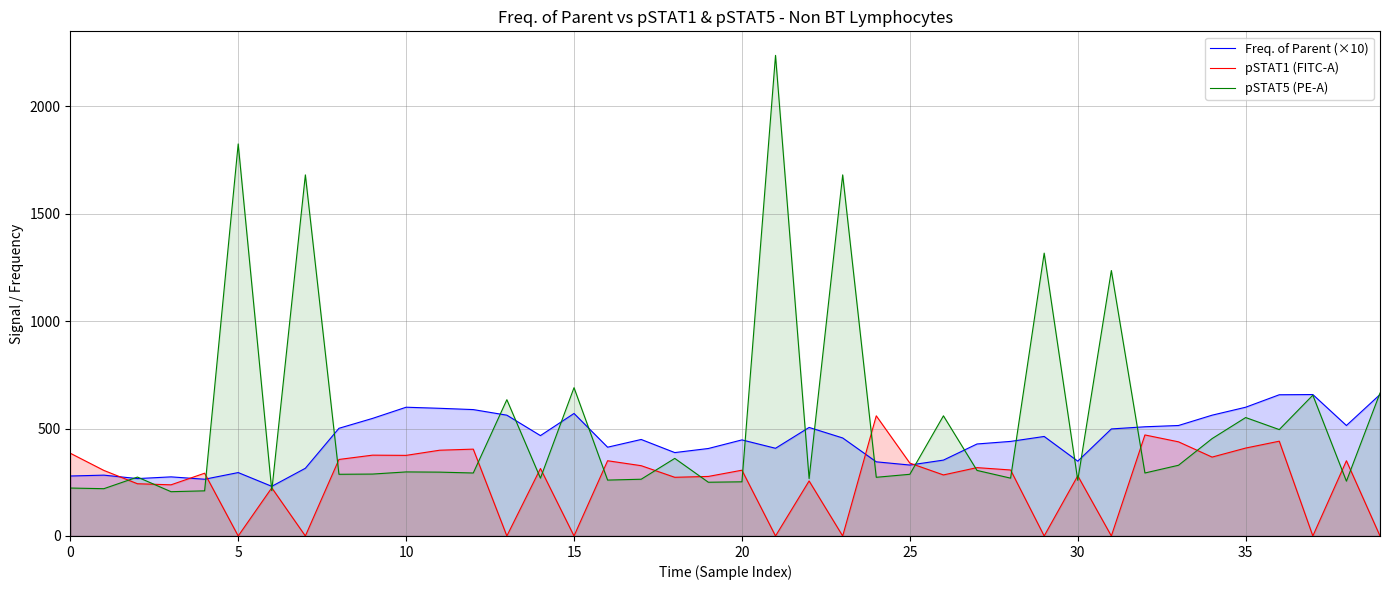

What is the greatest value displayed?

2236